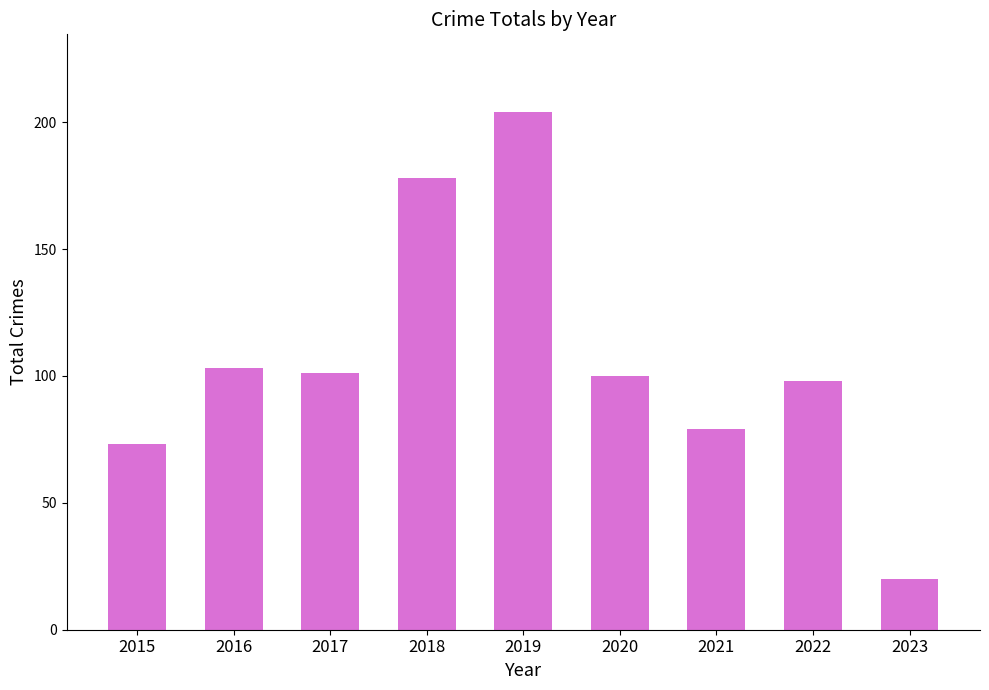

Reading left to right, what are all the values shown in this chart?

73	103	101	178	204	100	79	98	20